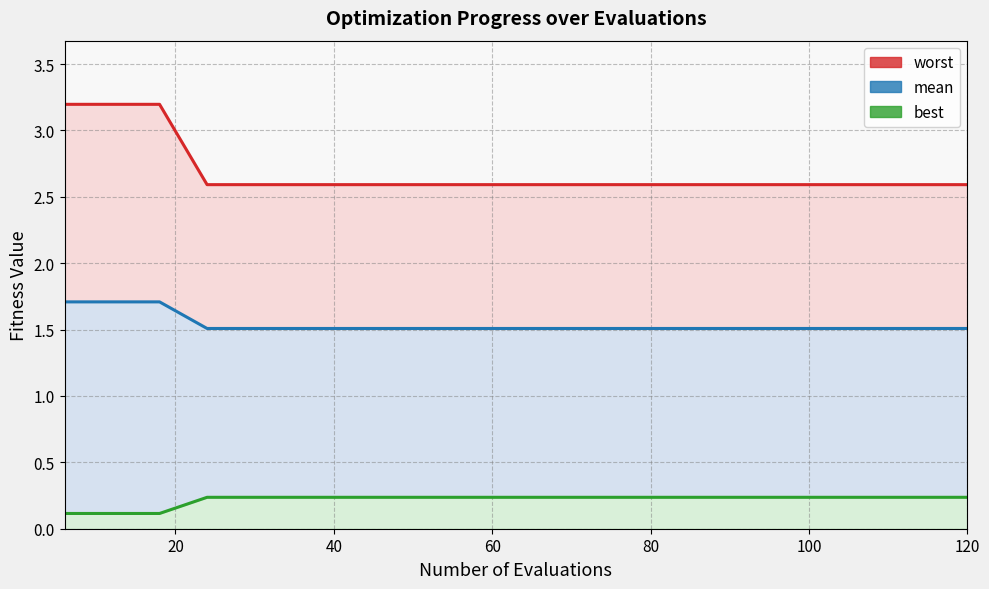

Count the number of data series in this chart.

3